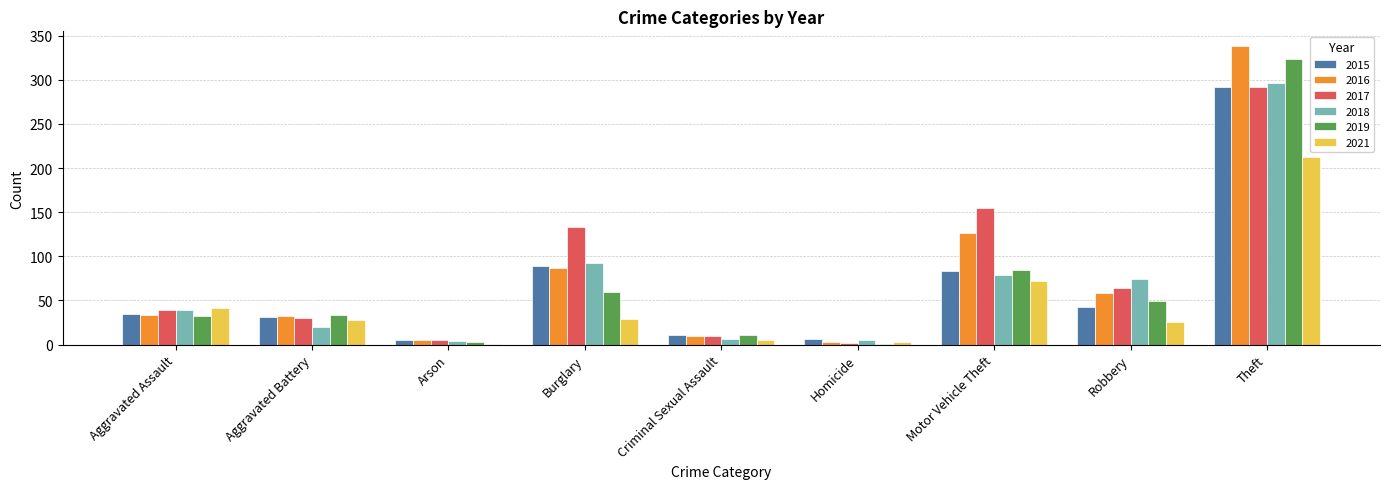

At which category does the chart reach its peak across all series?

Theft